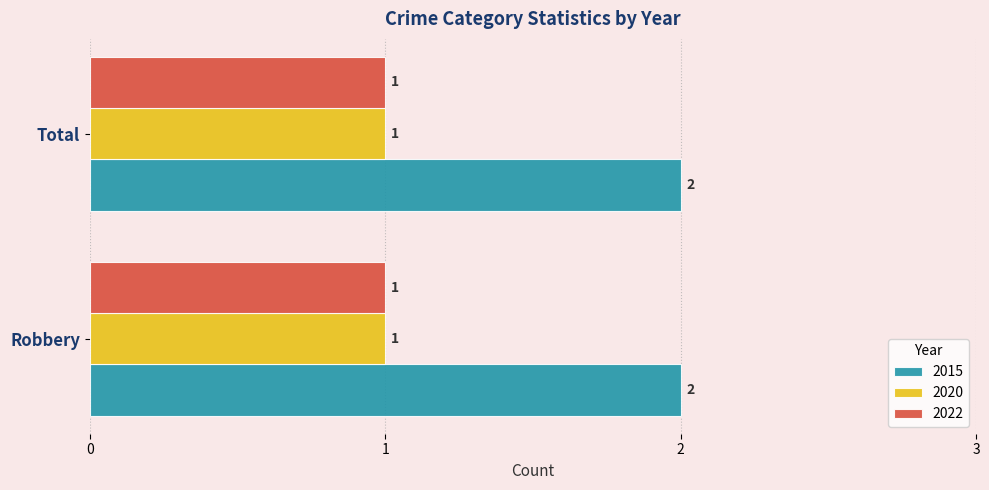

What is the total value across all series at Robbery?

4